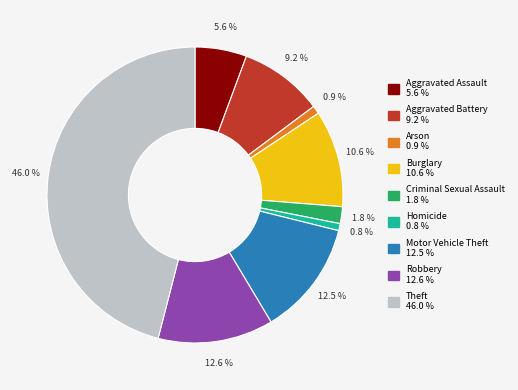

What portion of the pie excludes Motor Vehicle Theft?

87.5%